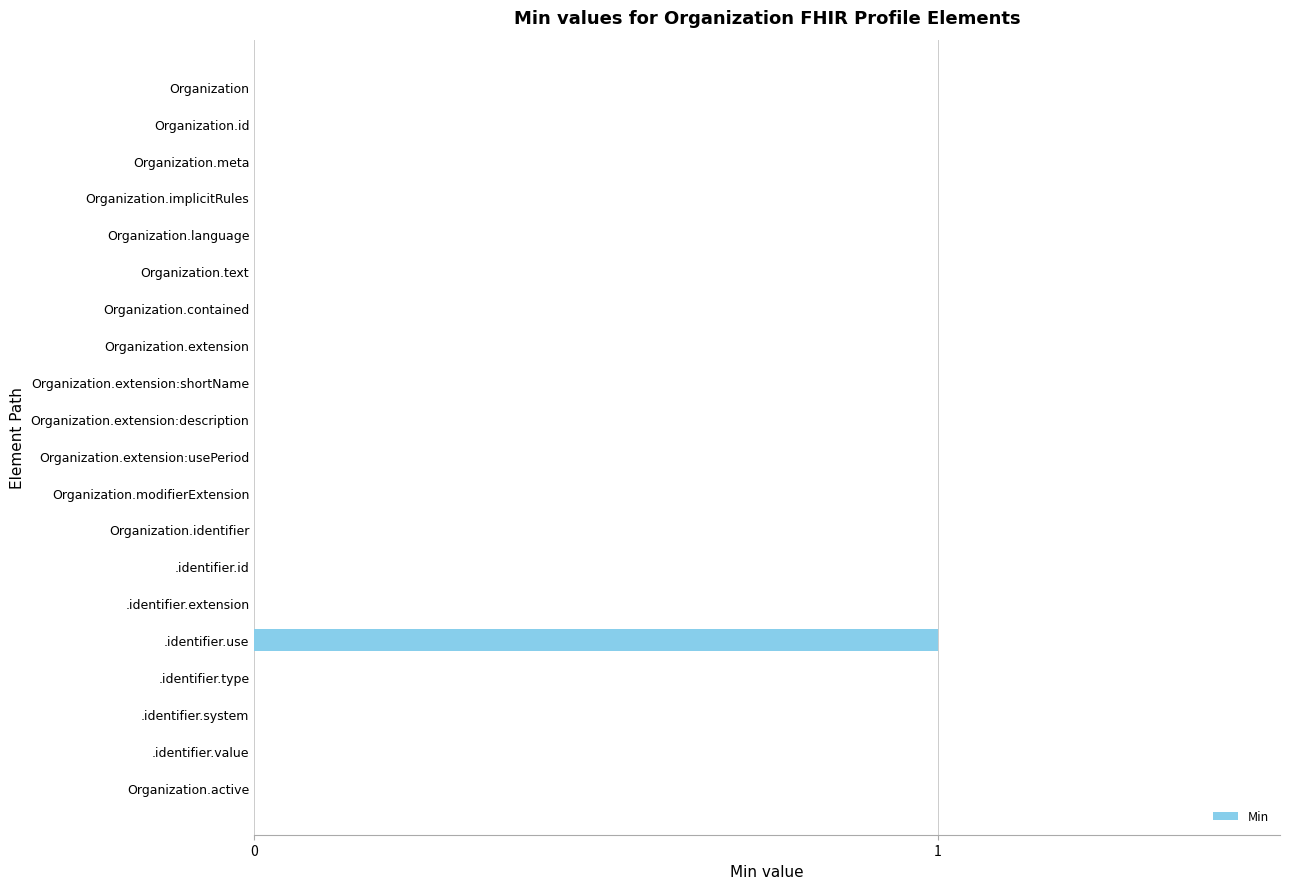

Reading top to bottom, list all the values displayed in this chart.

Organization=0	Organization.id=0	Organization.meta=0	Organization.implicitRules=0	Organization.language=0	Organization.text=0	Organization.contained=0	Organization.extension=0	Organization.extension:shortName=0	Organization.extension:description=0	Organization.extension:usePeriod=0	Organization.modifierExtension=0	Organization.identifier=0	.identifier.id=0	.identifier.extension=0	.identifier.use=1	.identifier.type=0	.identifier.system=0	.identifier.value=0	Organization.active=0